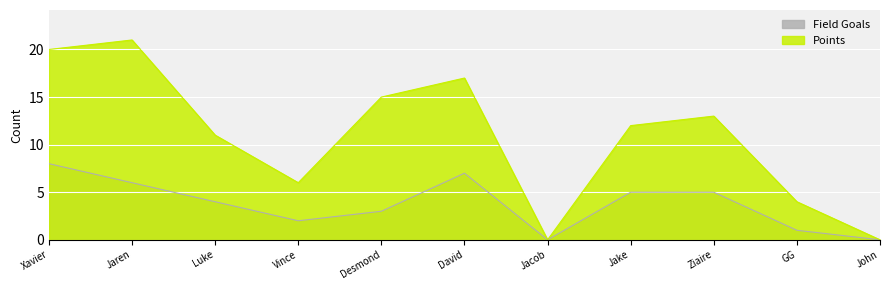

Reading left to right, transcribe all the data shown in this chart.

Field Goals: Xavier=8	Jaren=6	Luke=4	Vince=2	Desmond=3	David=7	Jacob=0	Jake=5	Ziaire=5	GG=1	John=0
Points: Xavier=20	Jaren=21	Luke=11	Vince=6	Desmond=15	David=17	Jacob=0	Jake=12	Ziaire=13	GG=4	John=0